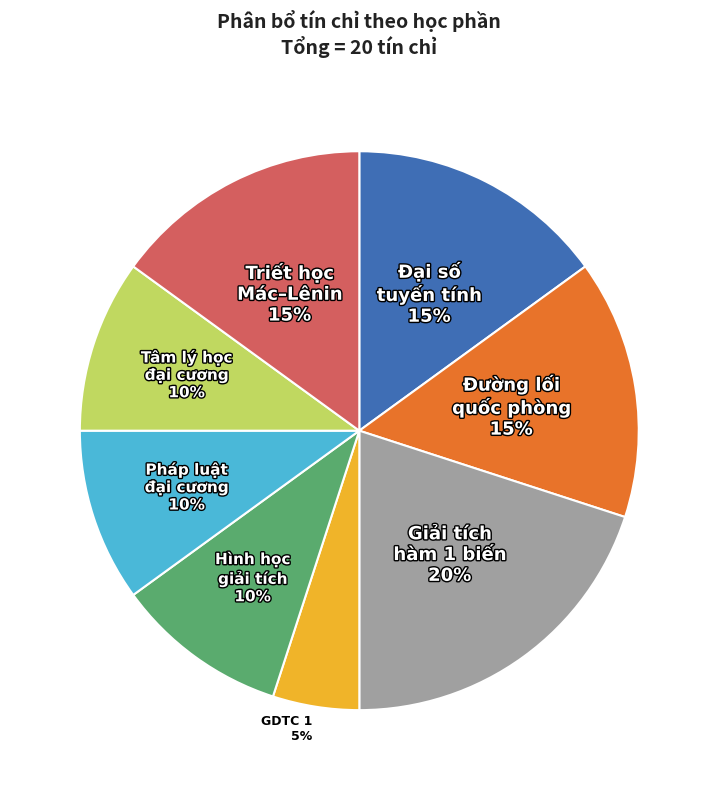

What is the largest slice in the pie chart?

Giải tích hàm 1 biến